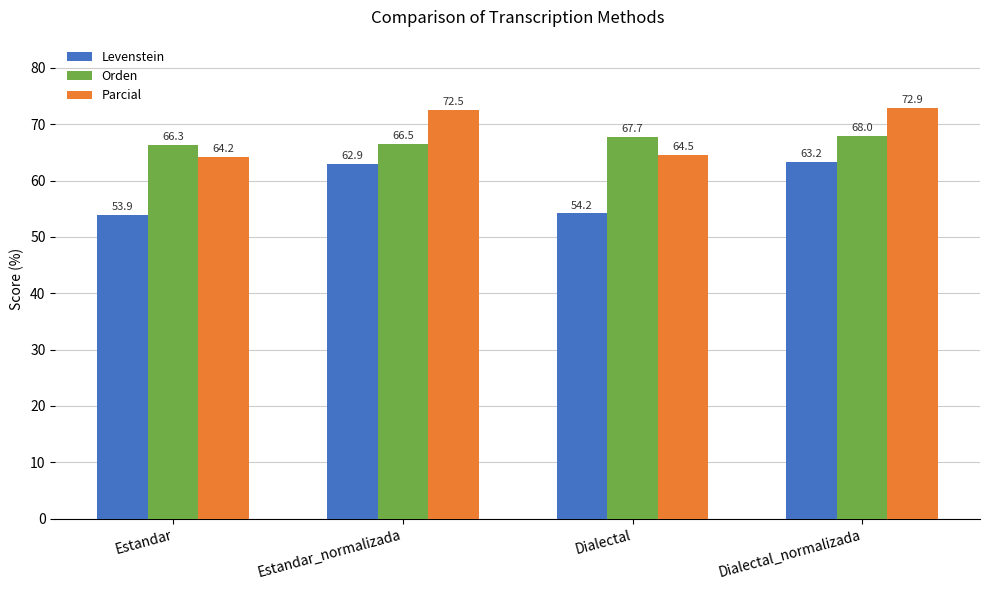

The Orden series shows 103.8 at Estandar_normalizada. True or false?

False